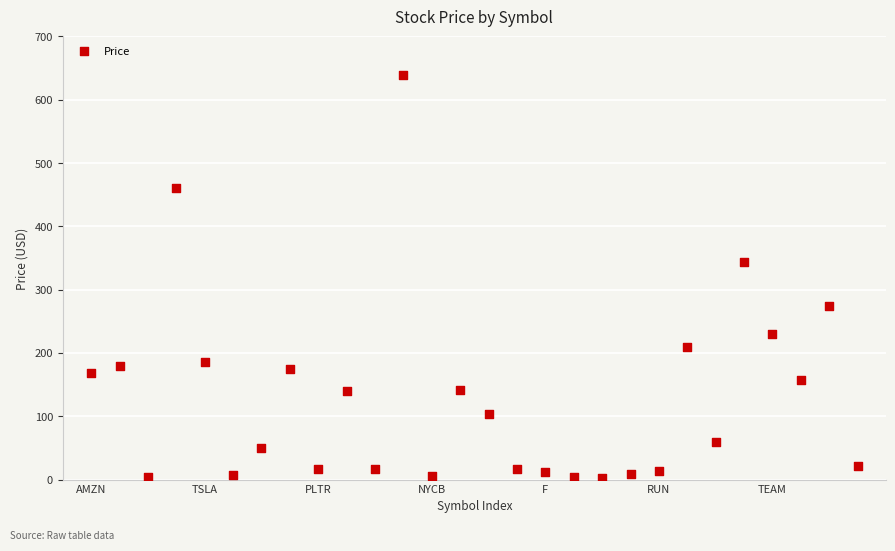

What is the range of Y values (max minus min)?

636.5